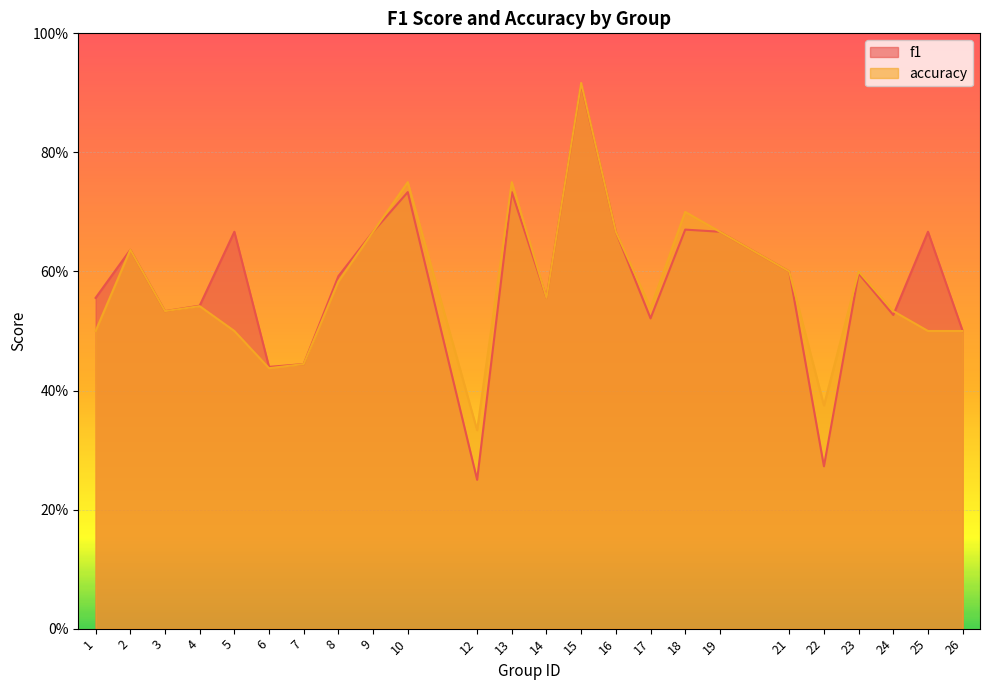

What is the highest value of the accuracy series?

0.9